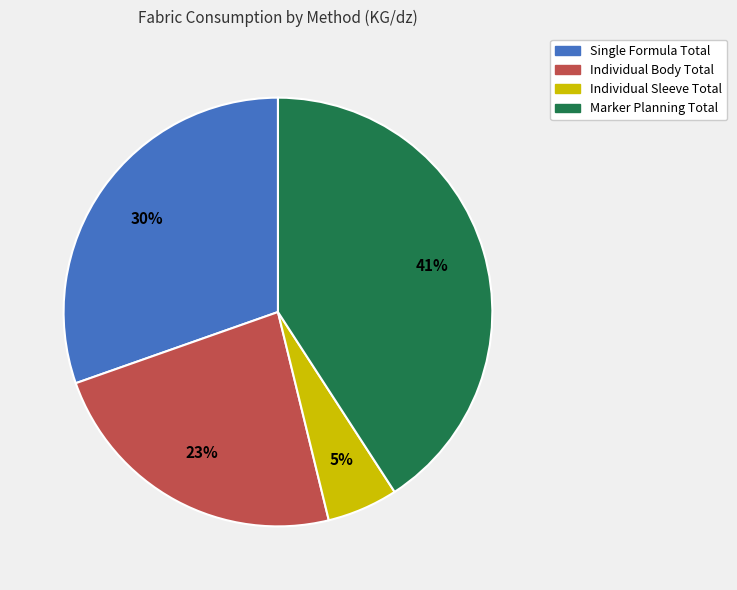

Does Single Formula Total account for over 50% of the chart?

No